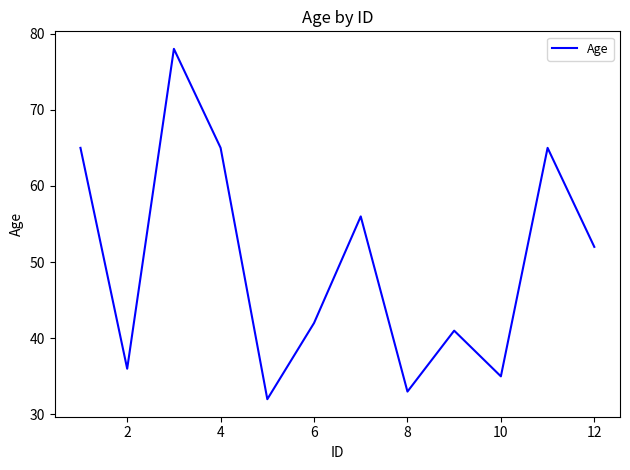

What is the smallest value displayed?

32